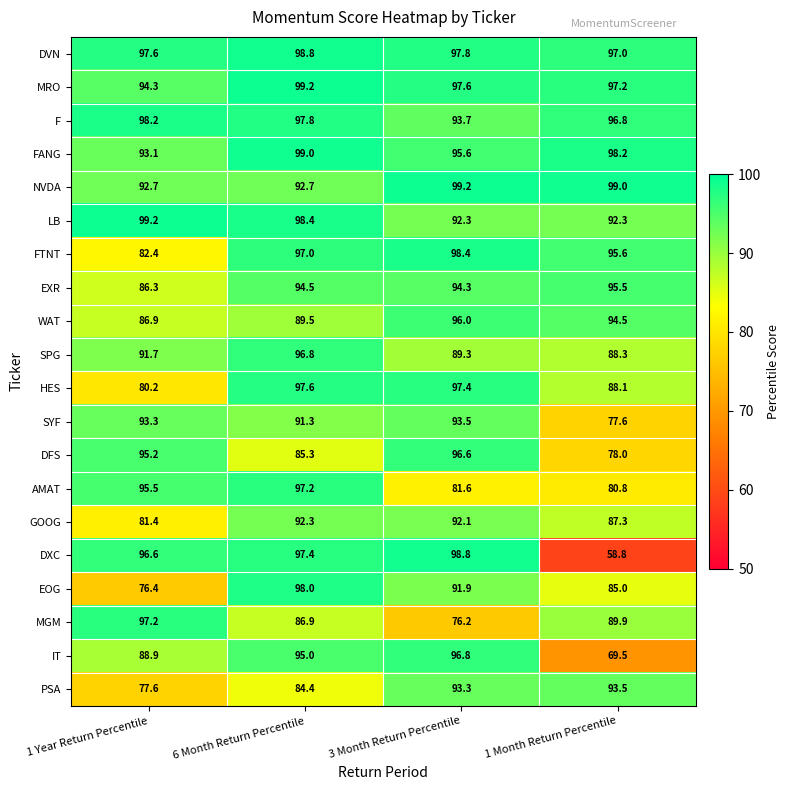

At which label does MRO reach its minimum?

1 Year Return Percentile